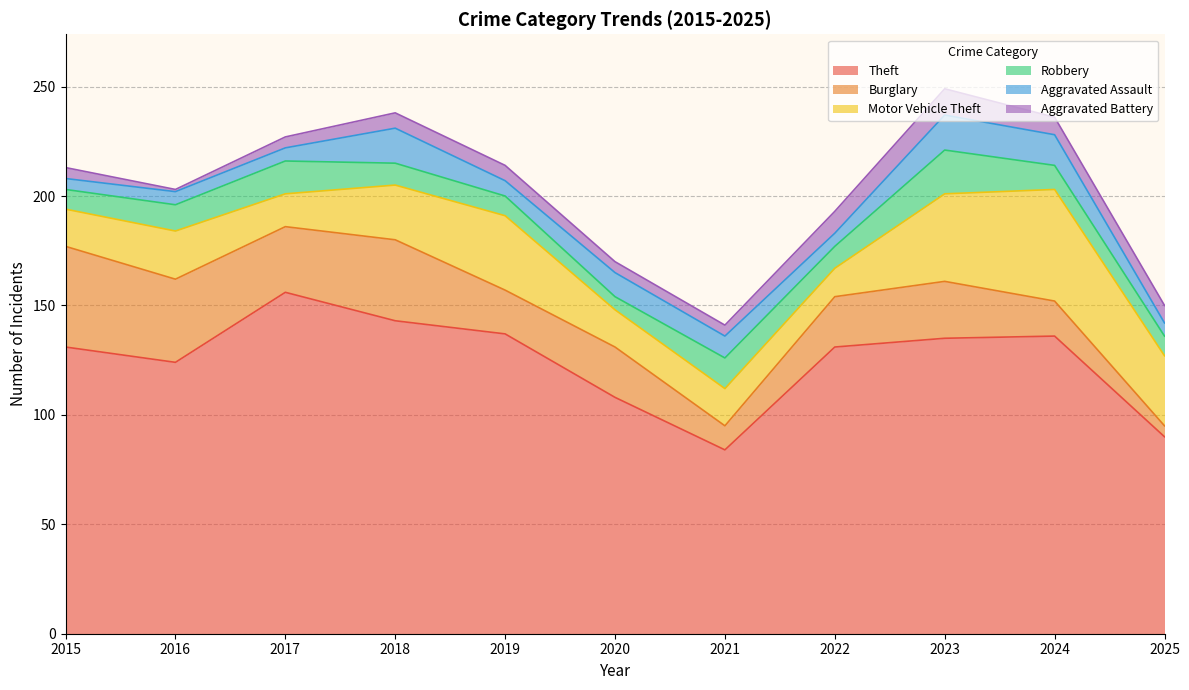

What are all the series names shown in the legend?

Theft, Burglary, Motor Vehicle Theft, Robbery, Aggravated Assault, Aggravated Battery